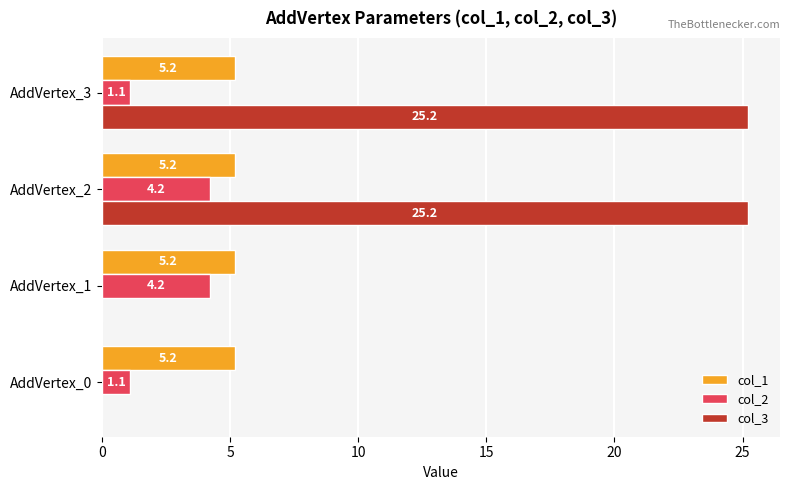

What are all the series names shown in the legend?

col_1, col_2, col_3